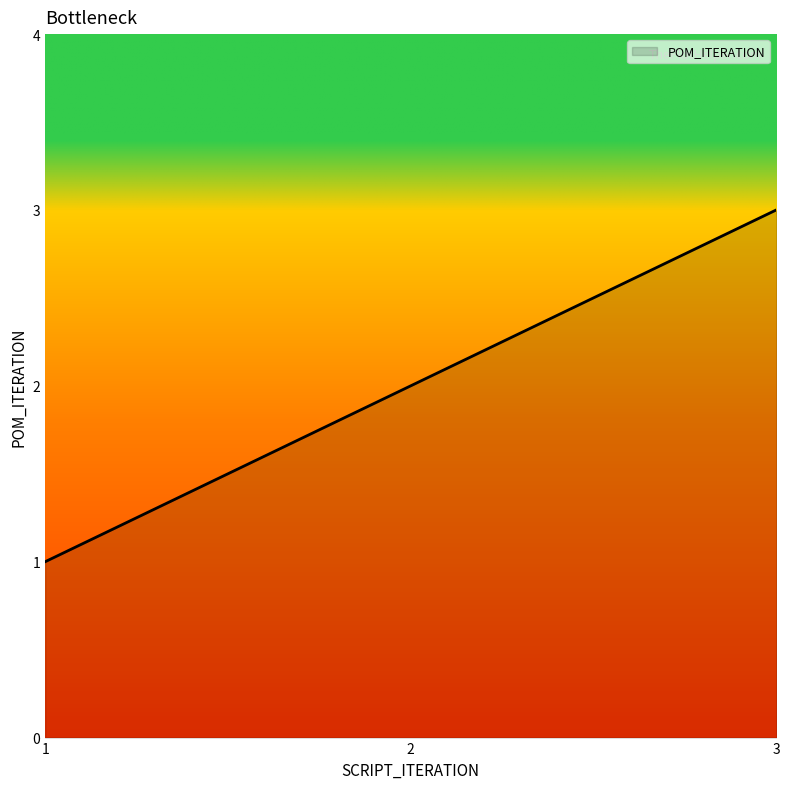

Which label corresponds to the smallest value in the chart?

1